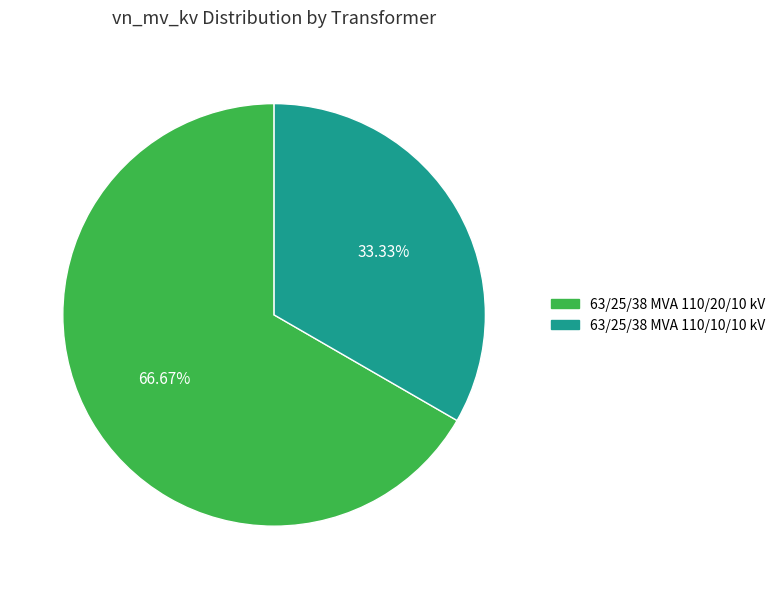

The 63/25/38 MVA 110/20/10 kV slice represents 67% of the pie. True or false?

True